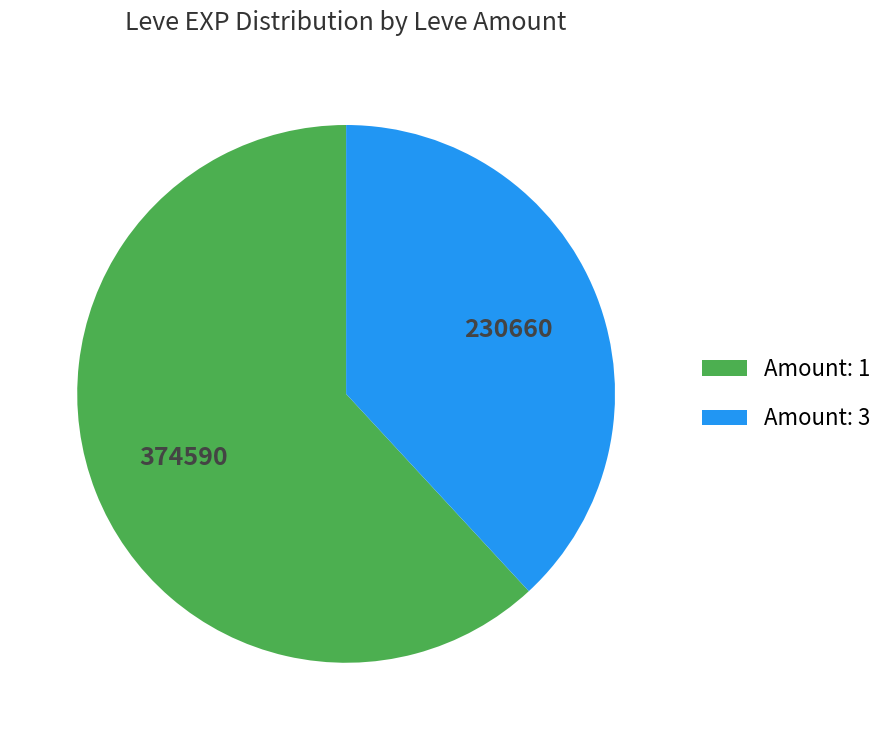

Which category has the smallest portion of the pie?

Amount: 3